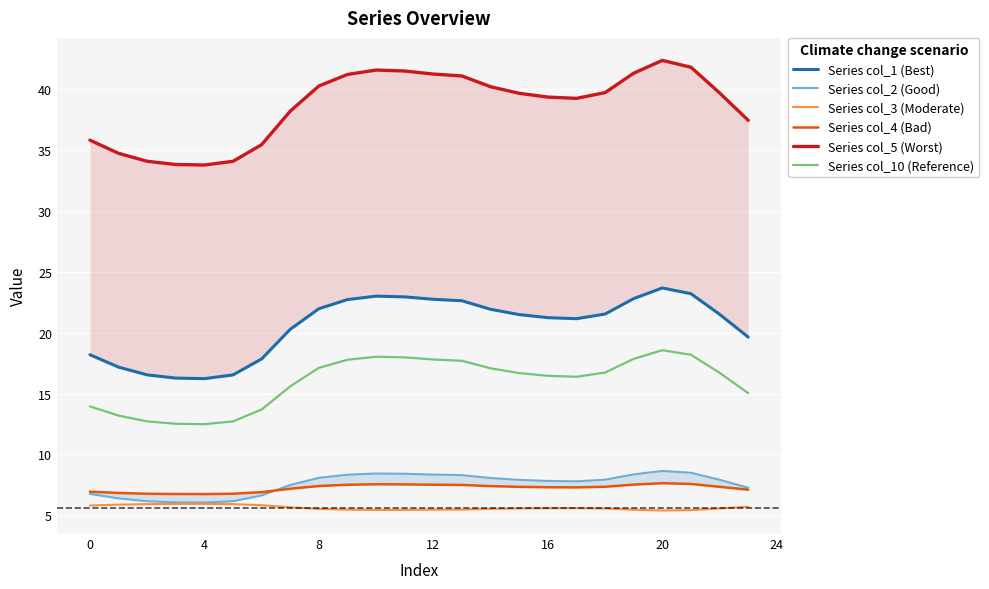

True or false: Series col_1 (Best) and Series col_10 (Reference) intersect in this chart.

False